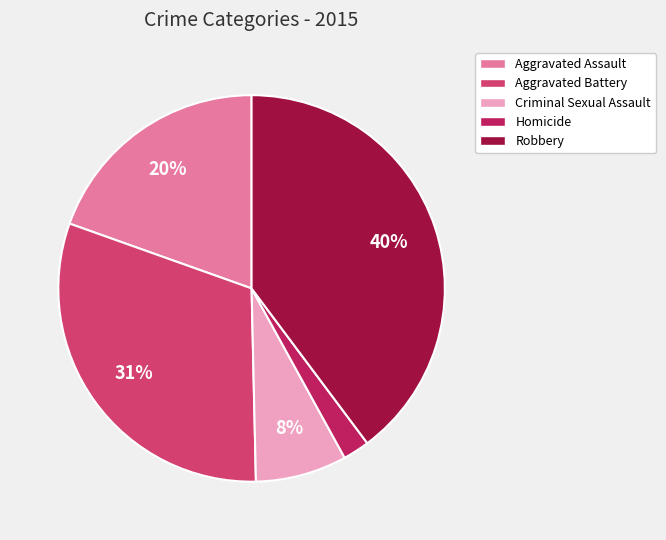

What is the largest slice in the pie chart?

Robbery